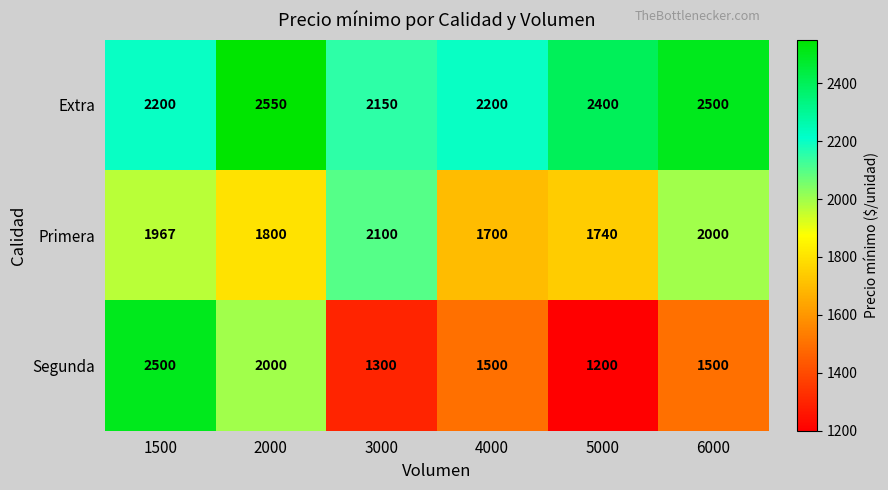

Is it true that Primera equals 2549 at 4000?

False